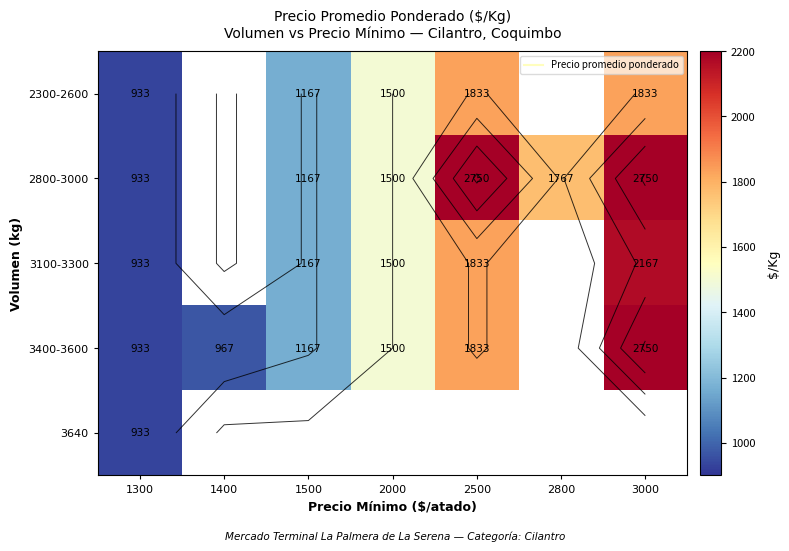

What is the maximum value shown in the chart?

2750.0